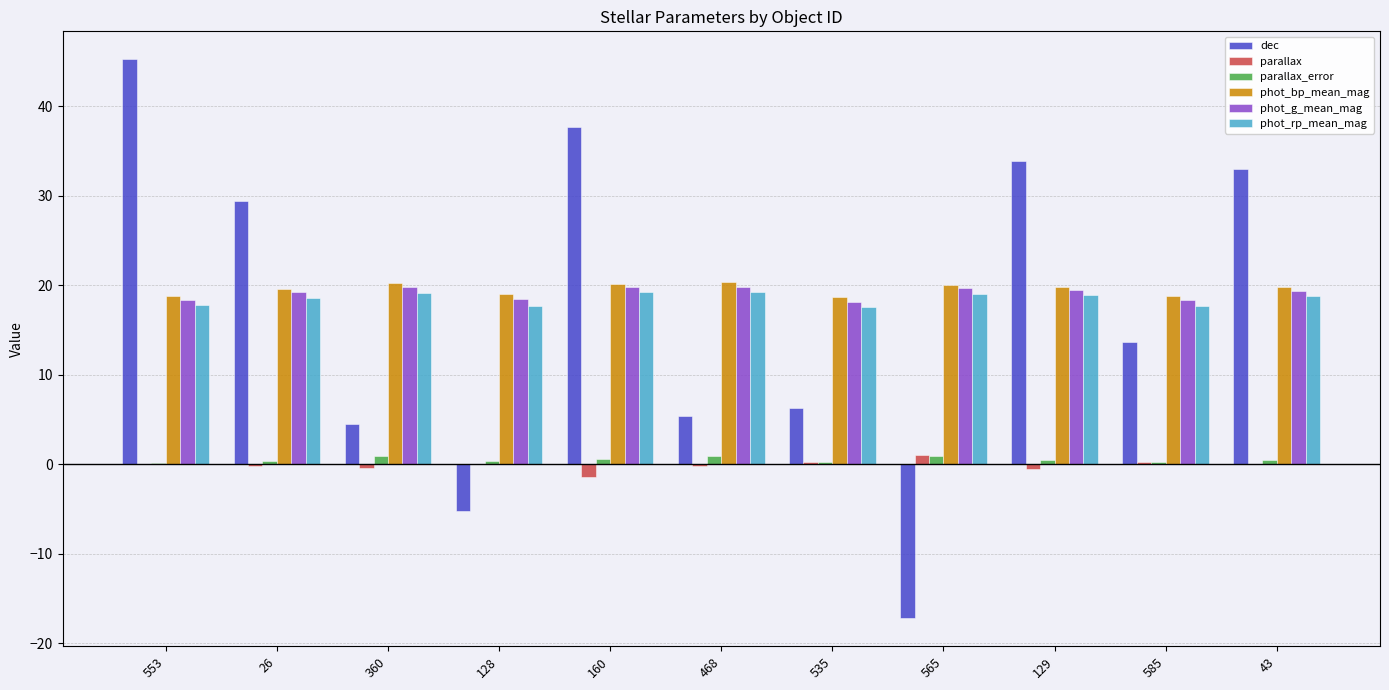

Which series has the largest range (max minus min)?

dec